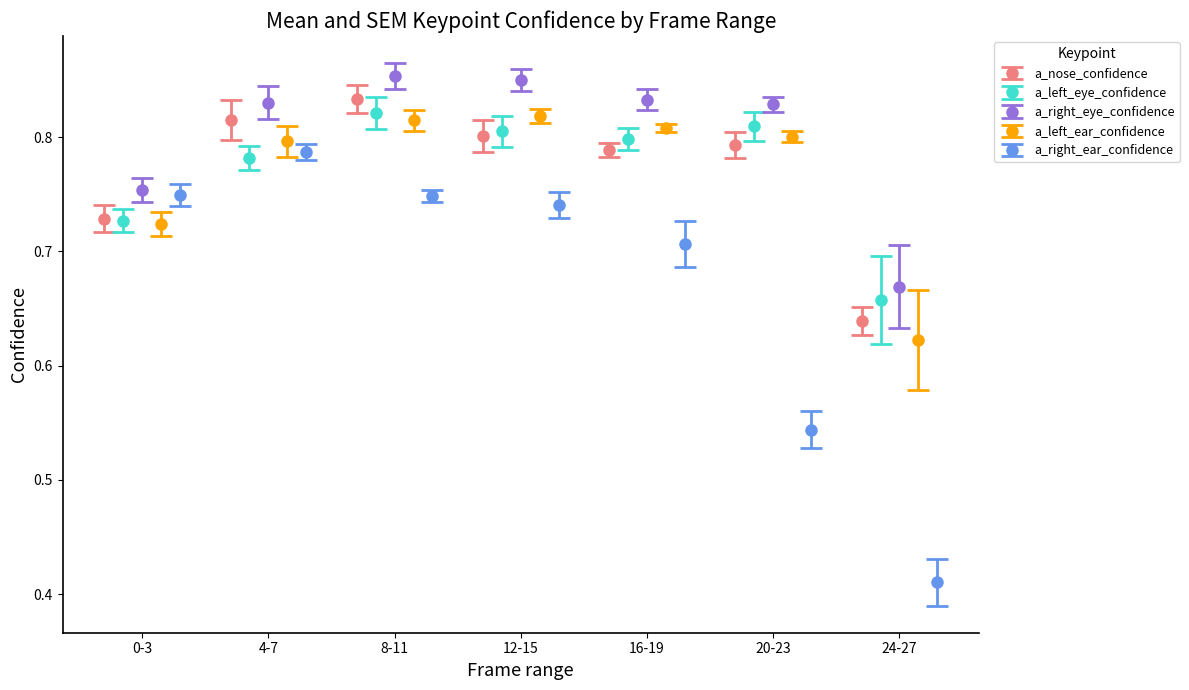

What are all the series names shown in the legend?

a_nose_confidence, a_left_eye_confidence, a_right_eye_confidence, a_left_ear_confidence, a_right_ear_confidence